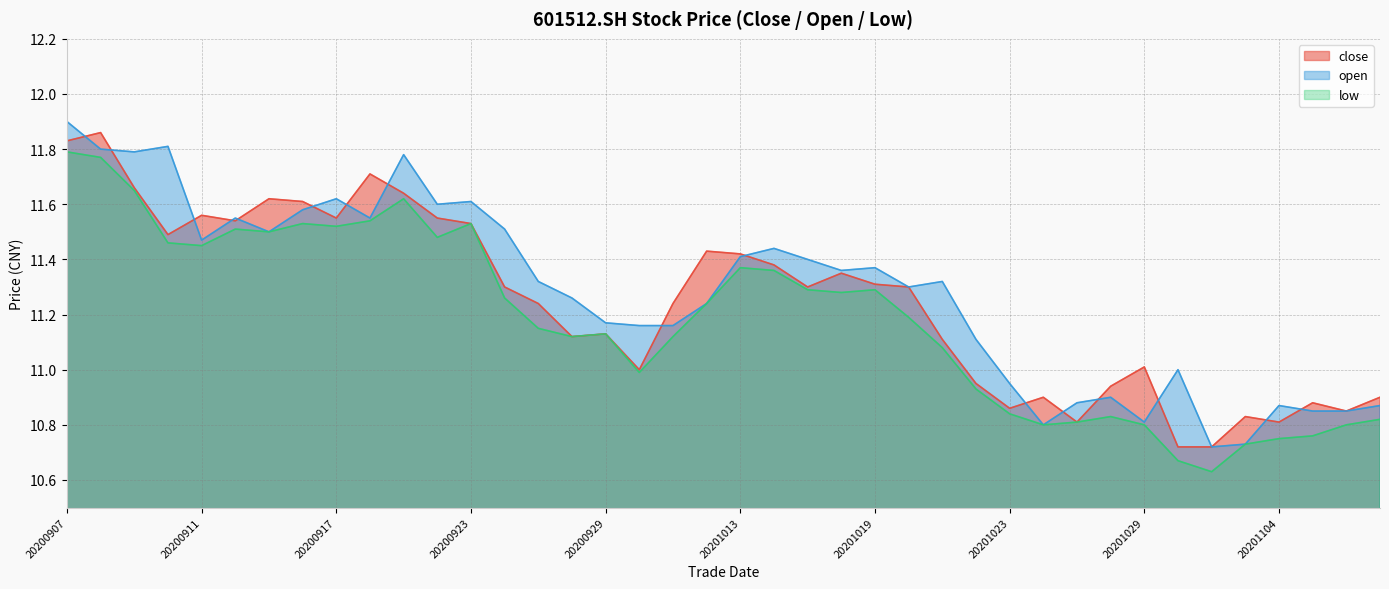

Rank the series by their average value, from highest to lowest.

open, close, low